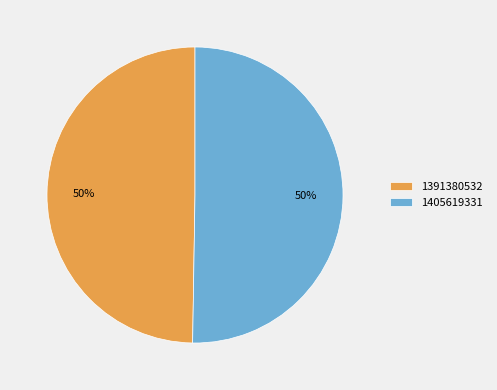

Between 1405619331 and 1391380532, which is larger?

1405619331